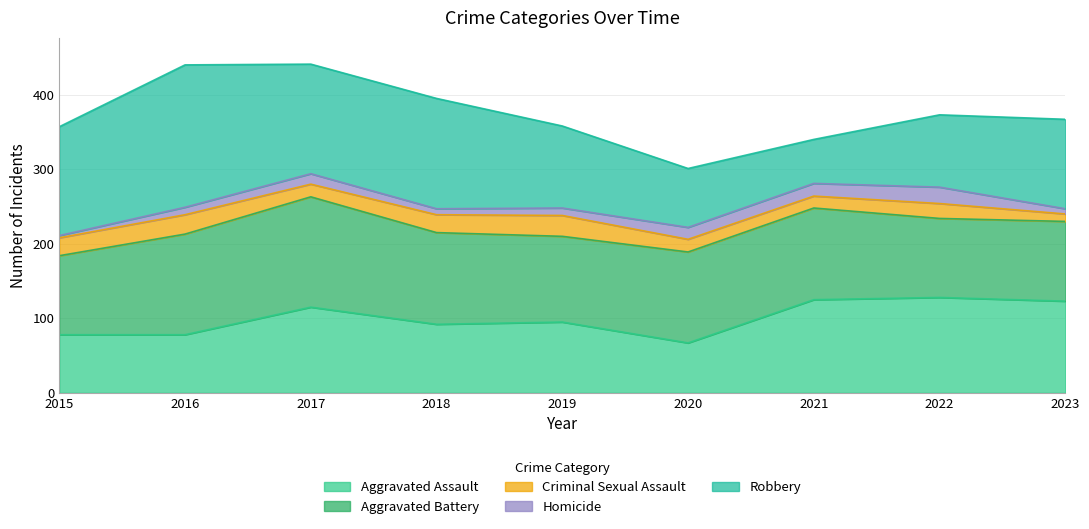

Reading right to left, what are all the values shown in this chart?

Aggravated Assault: 2023=123	2022=128	2021=125	2020=67	2019=95	2018=92	2017=115	2016=78	2015=78
Aggravated Battery: 2023=107	2022=106	2021=123	2020=122	2019=115	2018=123	2017=148	2016=135	2015=106
Criminal Sexual Assault: 2023=10	2022=20	2021=16	2020=17	2019=28	2018=24	2017=17	2016=26	2015=24
Homicide: 2023=7	2022=22	2021=17	2020=16	2019=10	2018=8	2017=14	2016=10	2015=3
Robbery: 2023=120	2022=97	2021=59	2020=79	2019=110	2018=148	2017=147	2016=191	2015=146